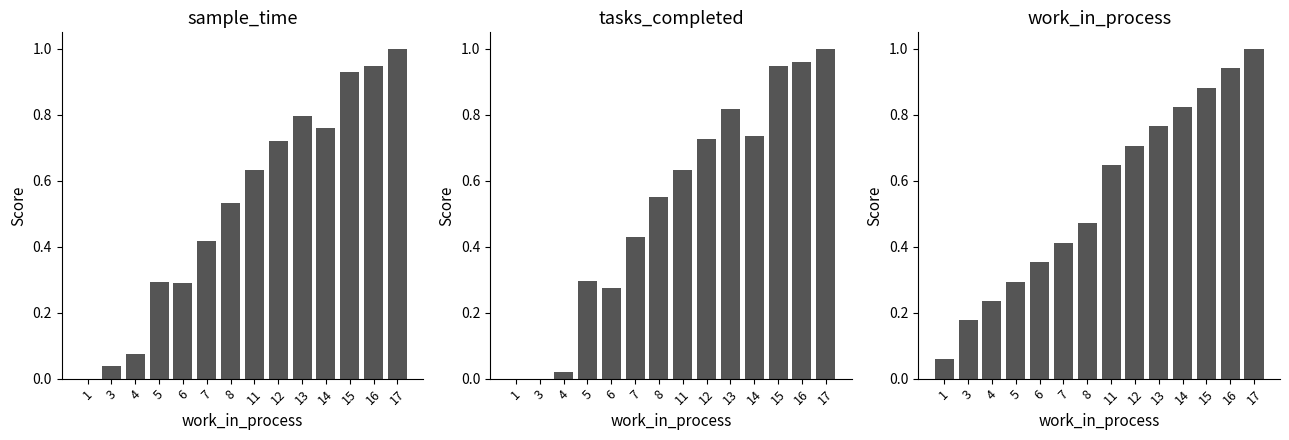

True or false: sample_time has a value of 0.9 at 15.

True